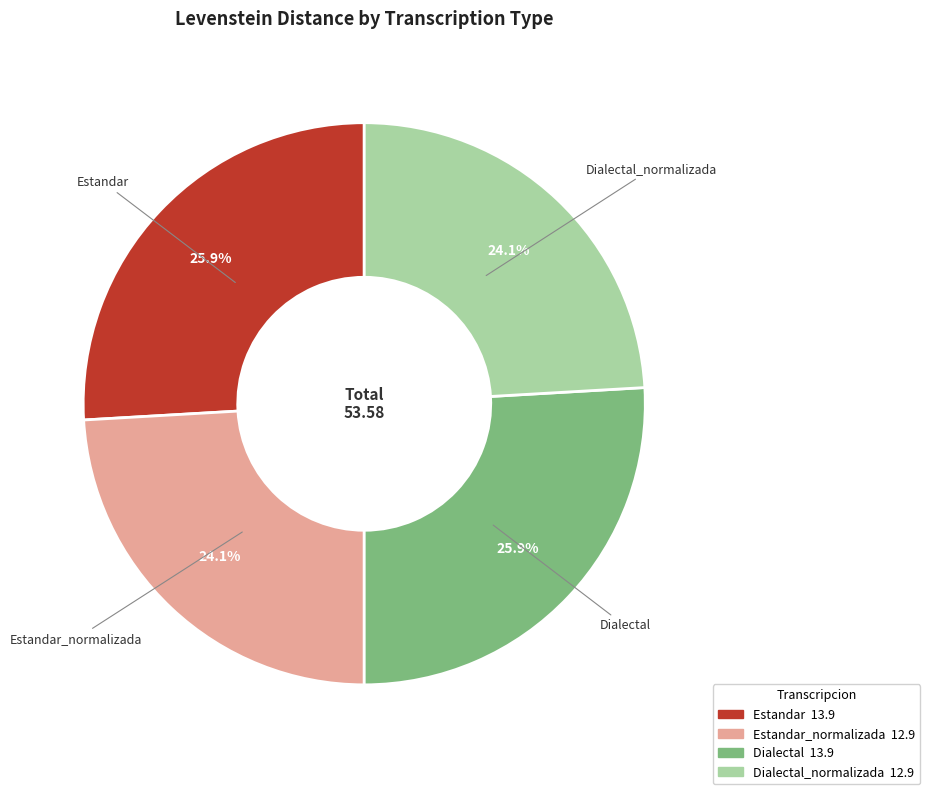

Does any single category account for the majority?

No